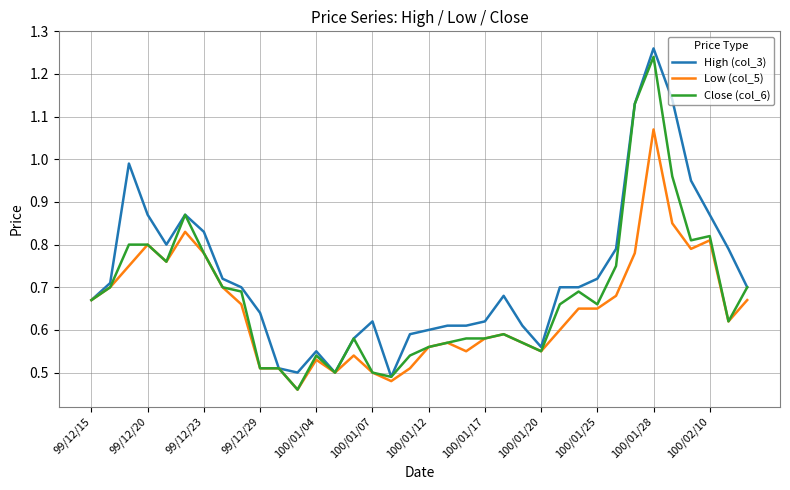

Rank the series by their average value, from highest to lowest.

High (col_3), Close (col_6), Low (col_5)